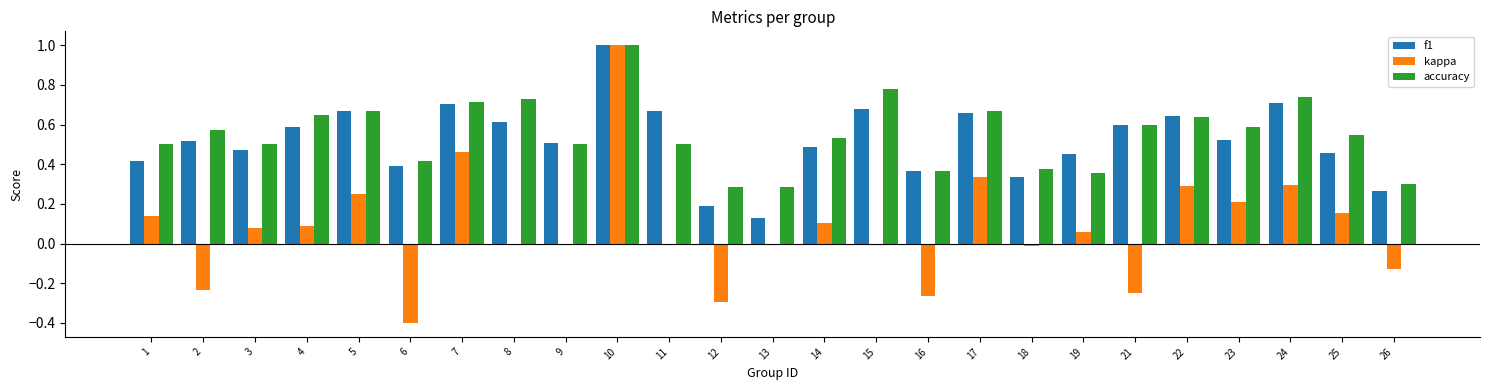

What is the sum of all kappa values?

1.9